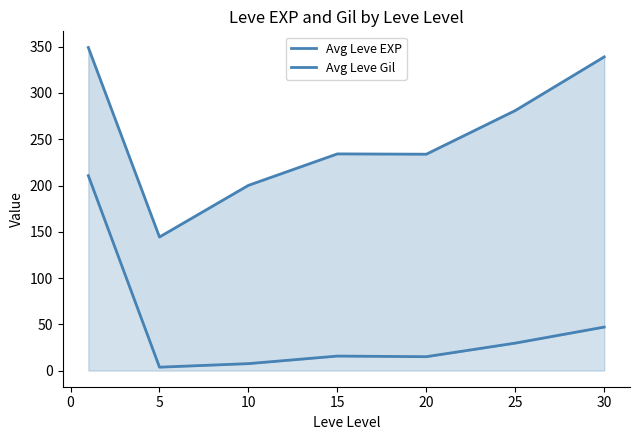

True or false: Avg Leve Gil and Avg Leve EXP cross at least once.

False